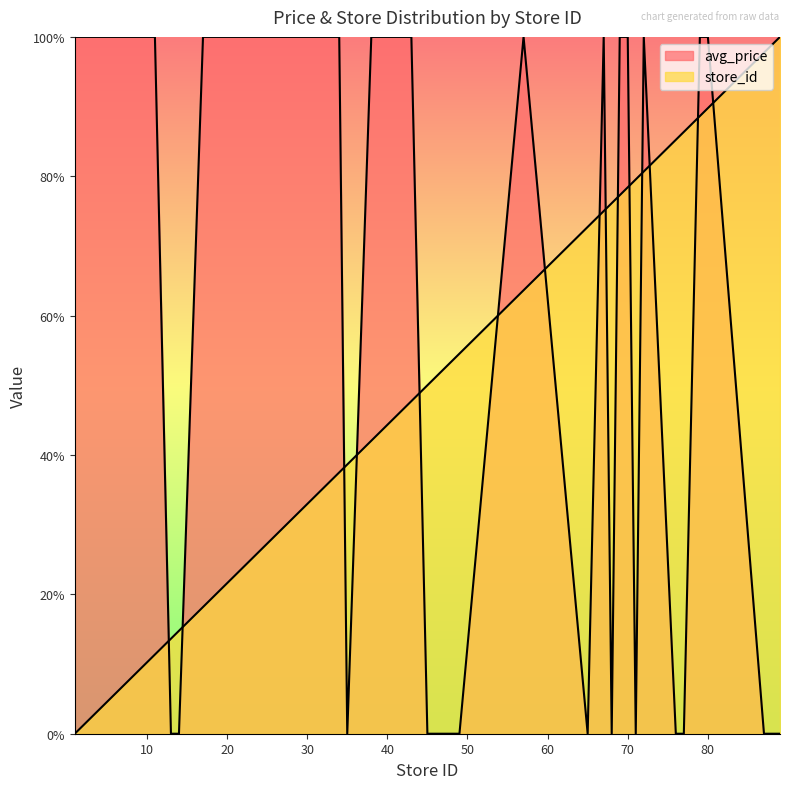

True or false: store_id has more than 2 points higher than both neighbors.

False